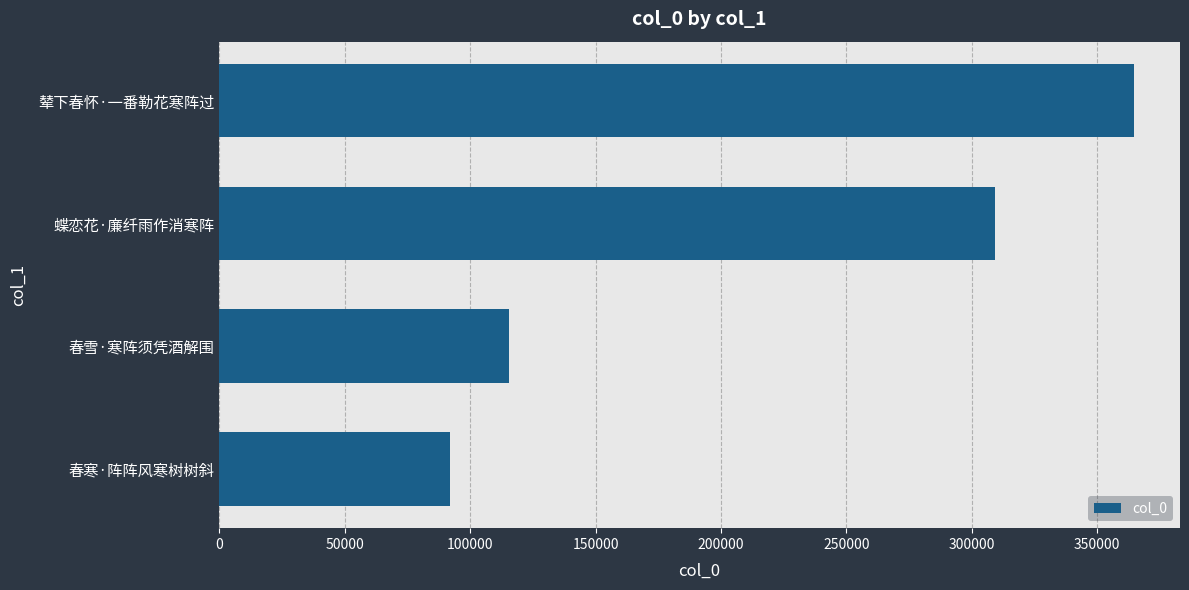

Rank the categories by value from lowest to highest.

春寒·阵阵风寒树树斜, 春雪·寒阵须凭酒解围, 蝶恋花·廉纤雨作消寒阵, 辇下春怀·一番勒花寒阵过